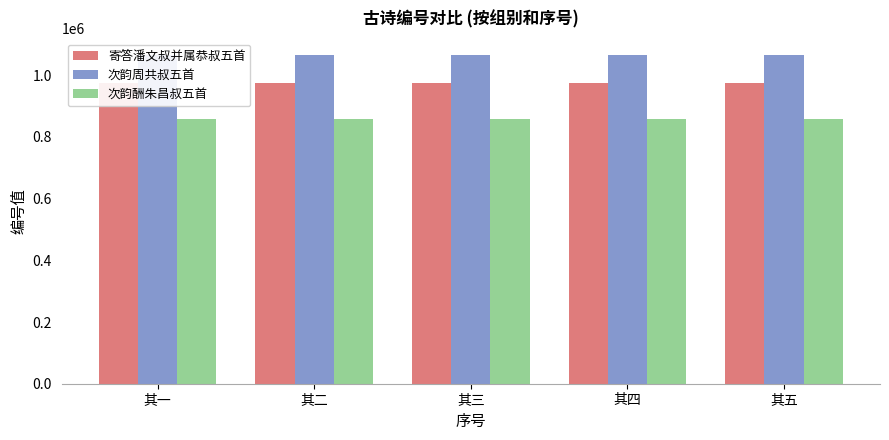

What is the minimum value shown in the chart?

858781